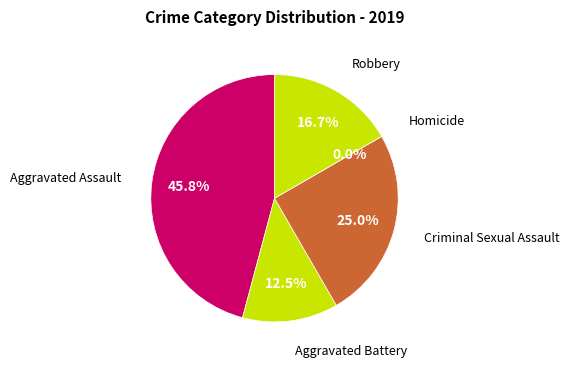

To the nearest percent, what is the combined percentage of Homicide and Robbery?

17%